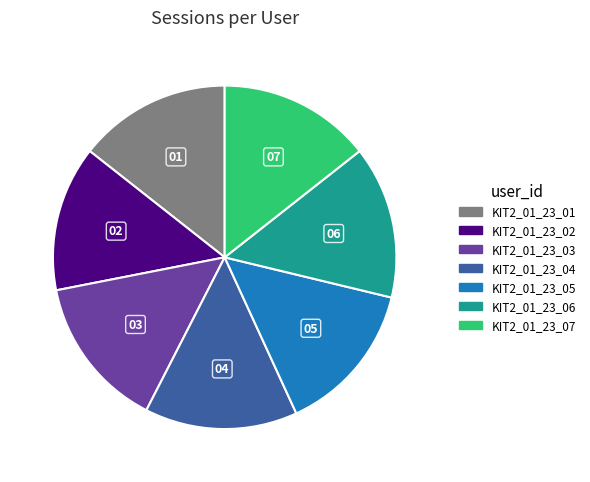

Combined, do KIT2_01_23_01 and KIT2_01_23_03 account for over 50%?

No